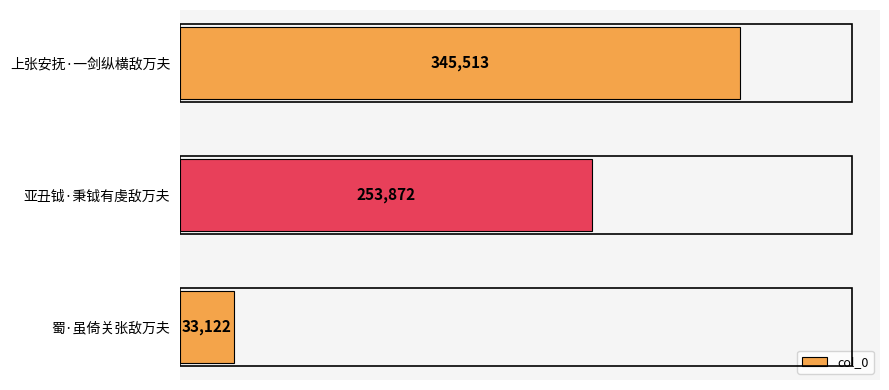

How many bars are there in total?

3